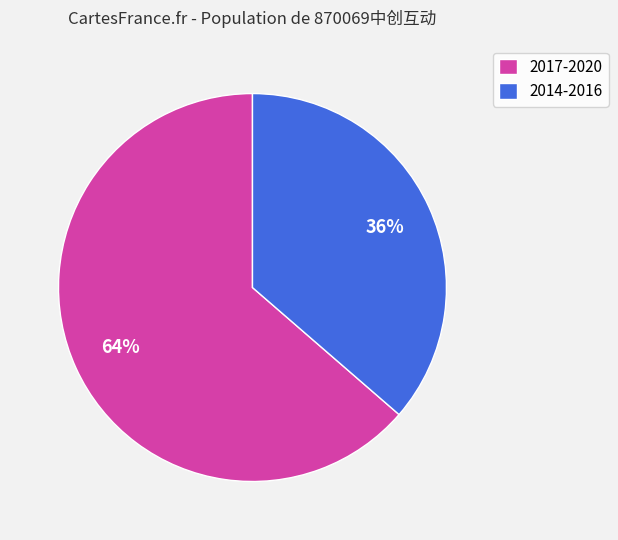

What percentage is the 2017-2020 slice, to the nearest percent?

64%